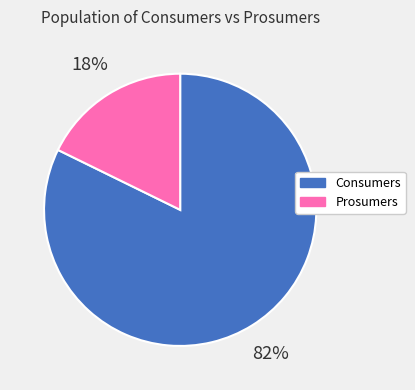

What percentage is the Prosumers slice, to the nearest percent?

18%